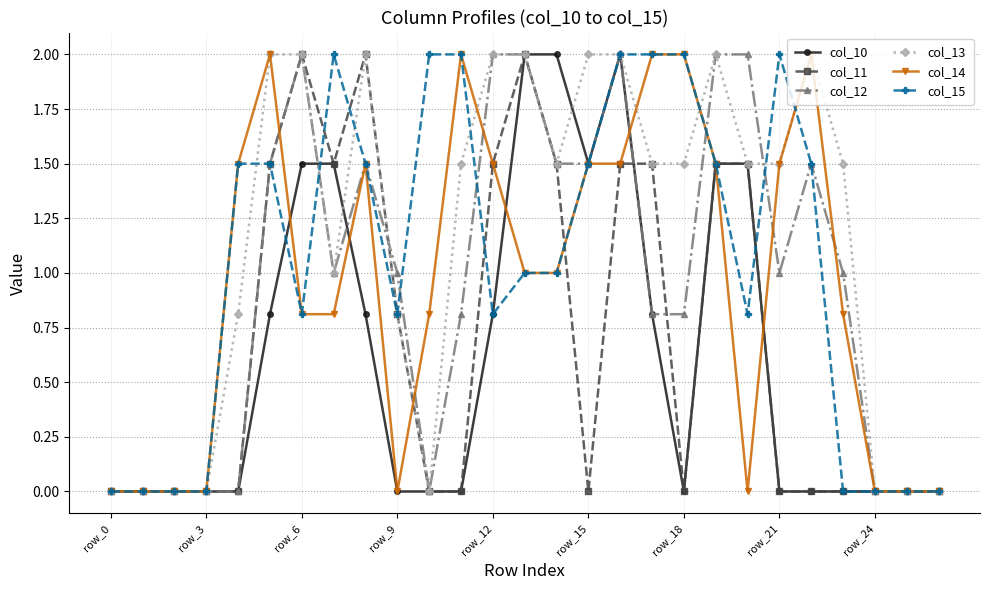

Which series has the largest total across all categories?

col_13